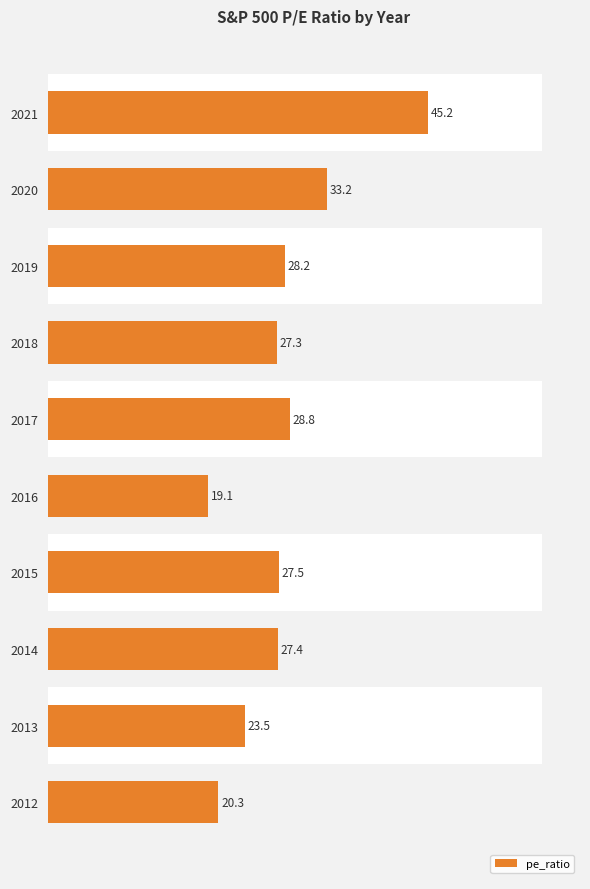

Reading left to right, transcribe all the data shown in this chart.

45.2	33.2	28.2	27.3	28.8	19.1	27.5	27.4	23.5	20.3